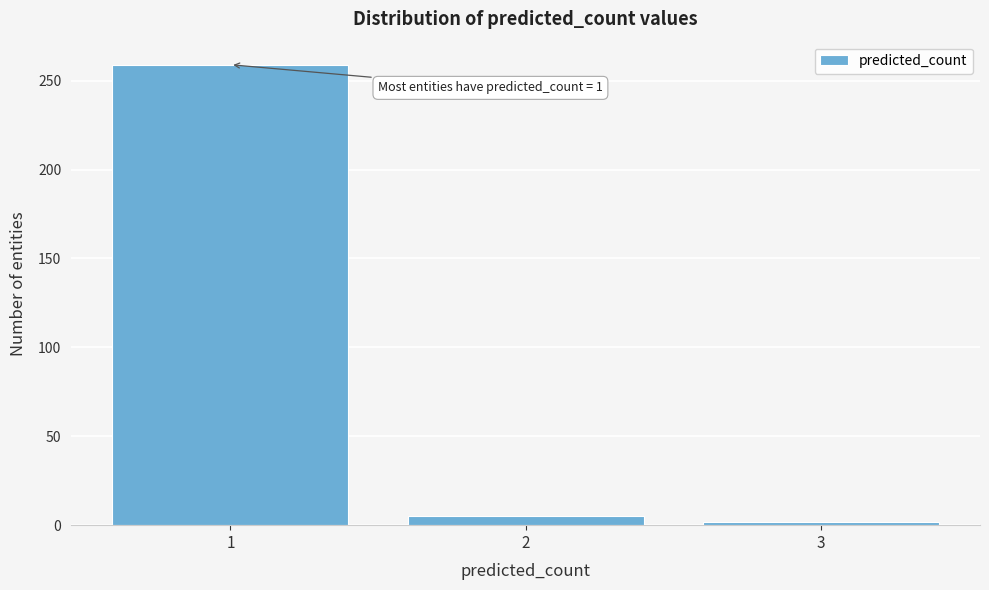

Reading left to right, transcribe all the data shown in this chart.

1=259	2=5	3=2